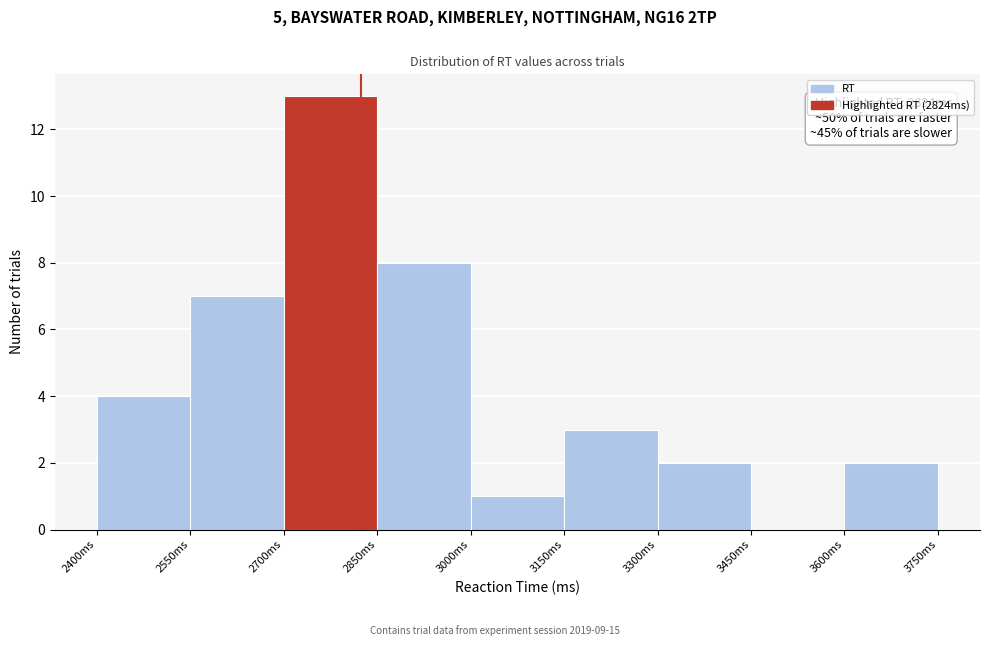

Which range on the x-axis has the tallest bar?

2700 to 2850